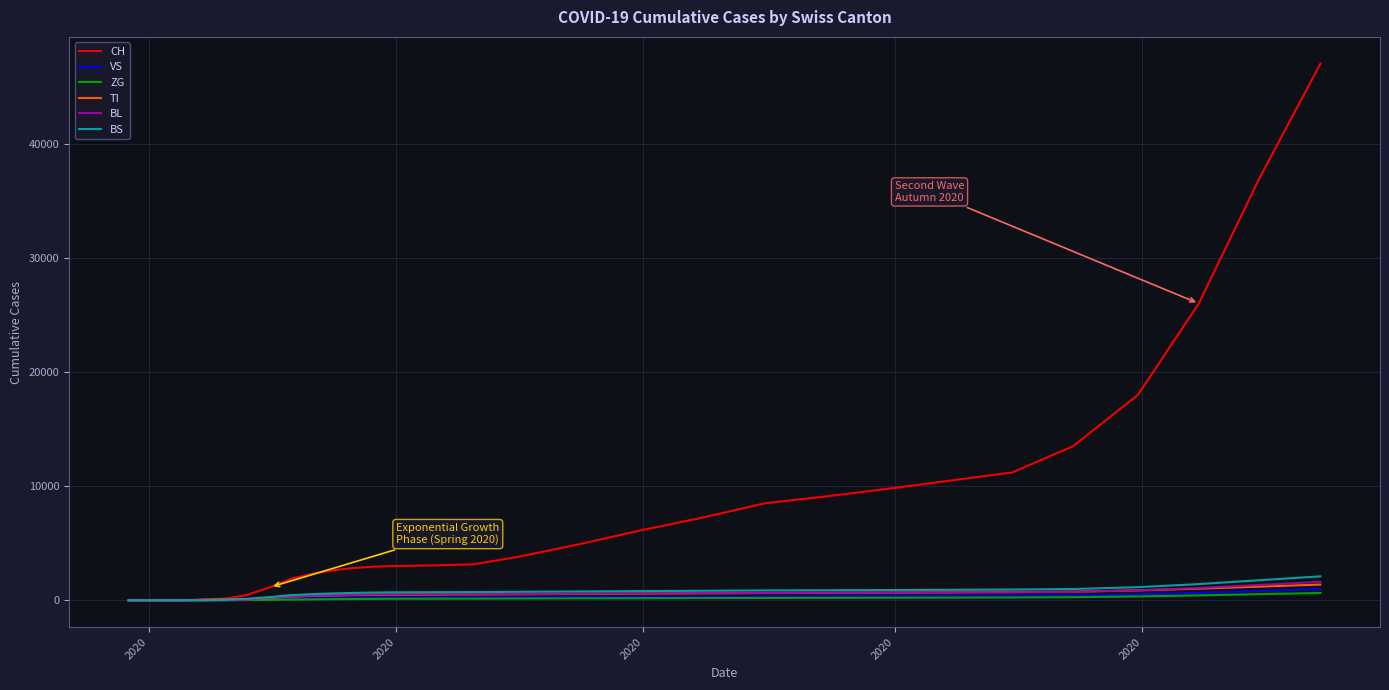

What is the difference between the maximum and second lowest values in the BS series?

2100